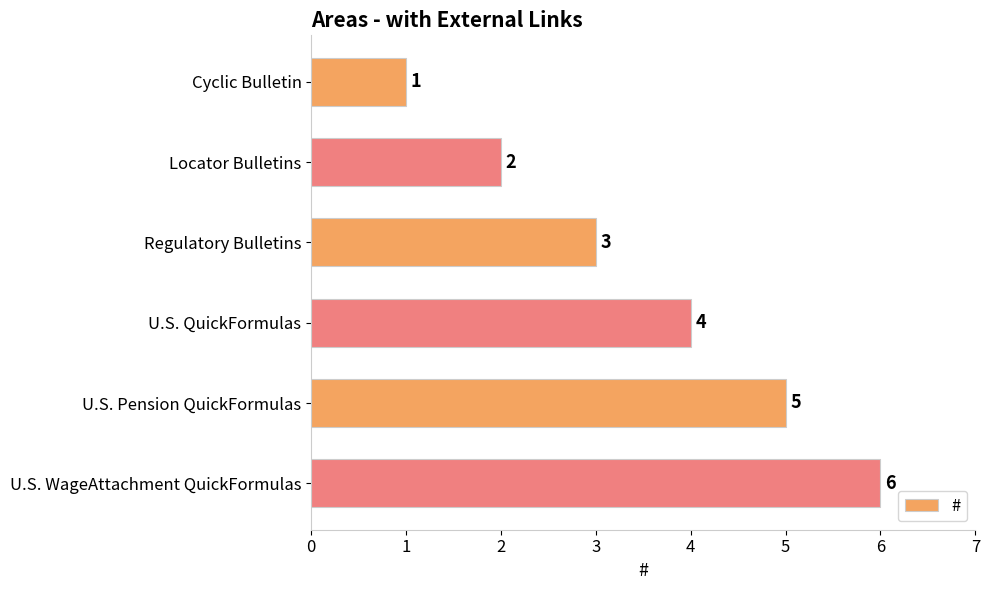

What is the smallest value displayed?

1